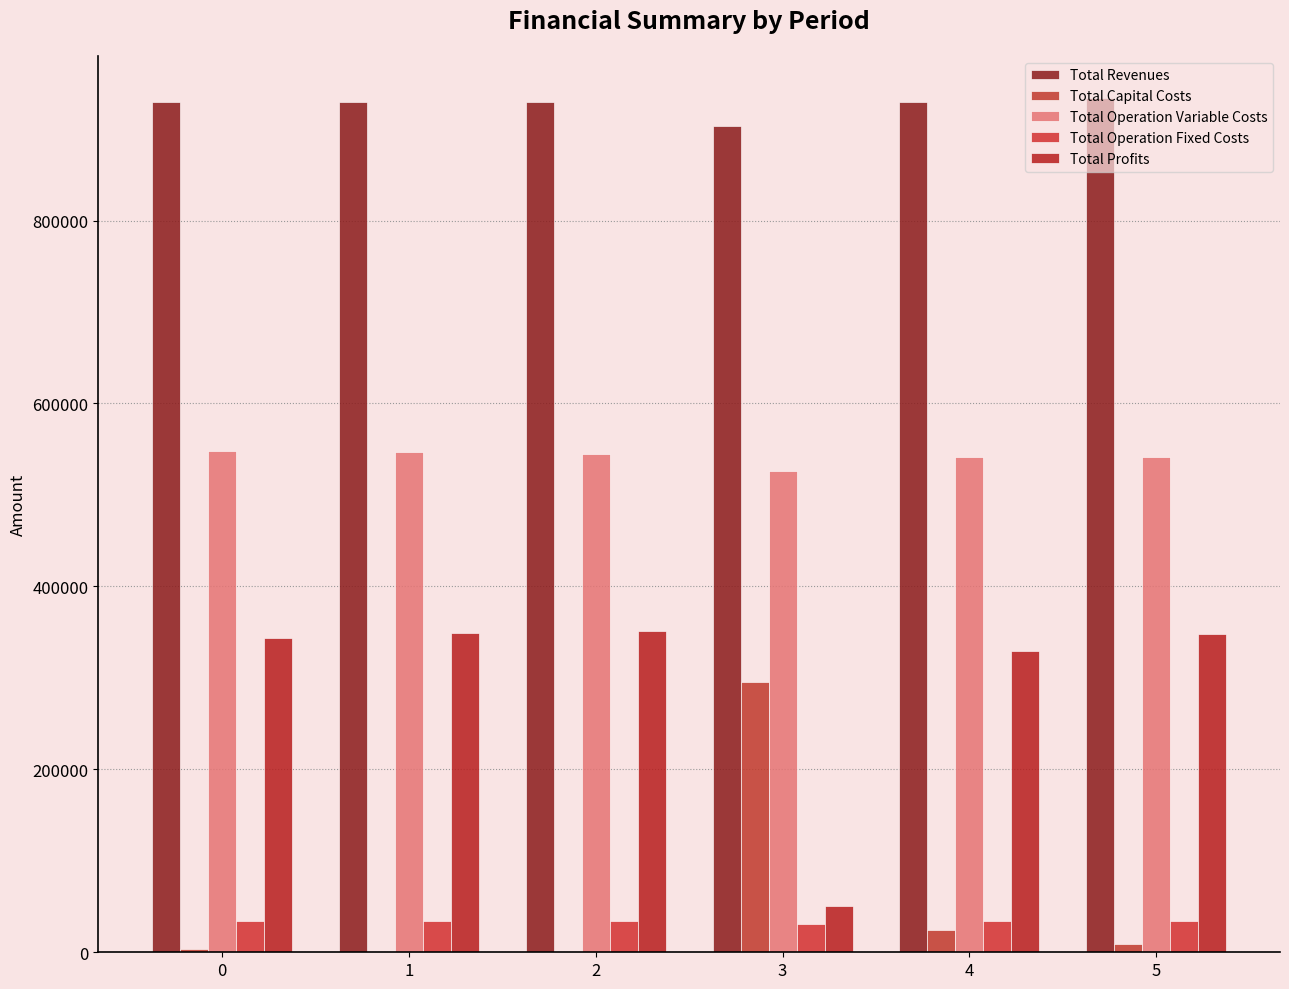

Between 1 and 5, which is larger?

5